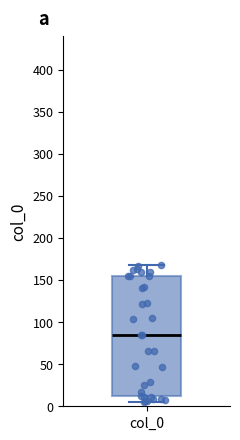

Where does the lower whisker of the box for col_0 end on the y-axis? The values are not printed on the chart, so give them approximately, as read against the axis.

5